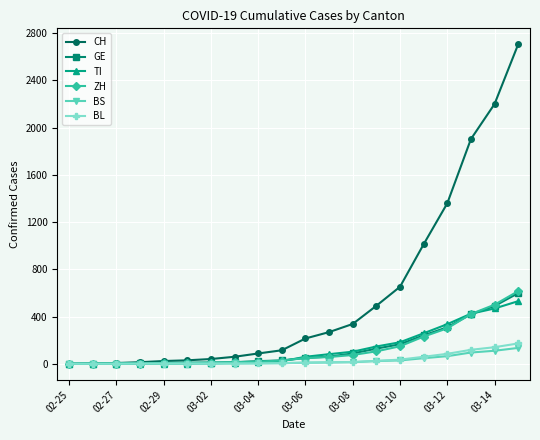

Which series has the largest range (max minus min)?

CH